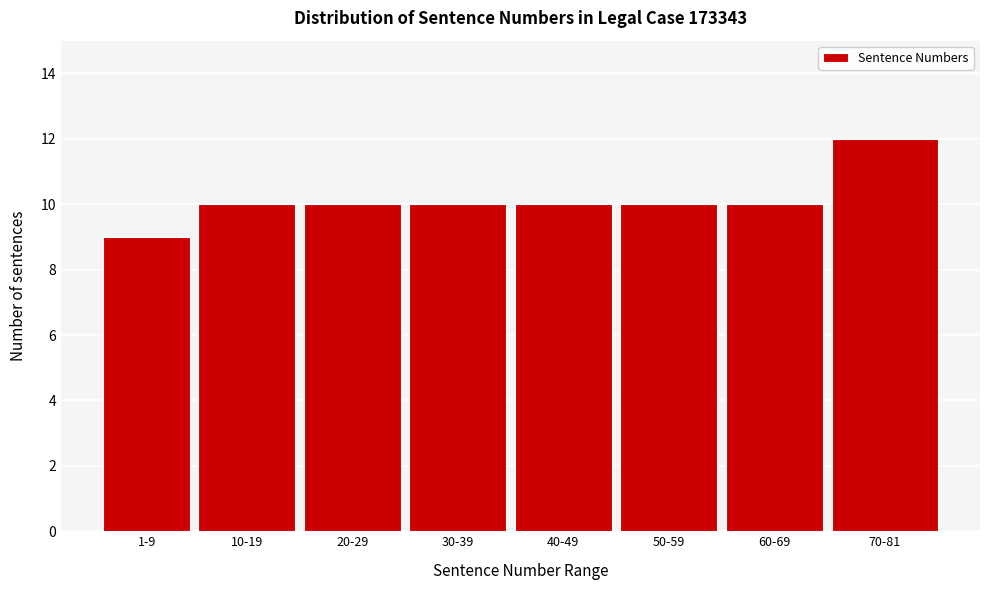

Reading left to right, what are all the values shown in this chart?

9	10	10	10	10	10	10	12